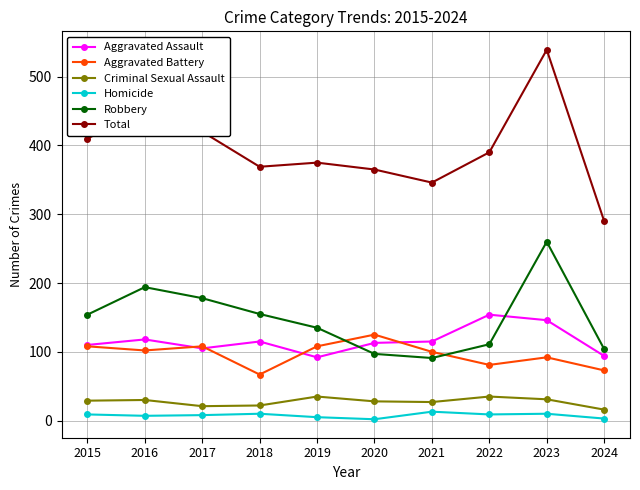

What is the maximum value shown in the chart?

539